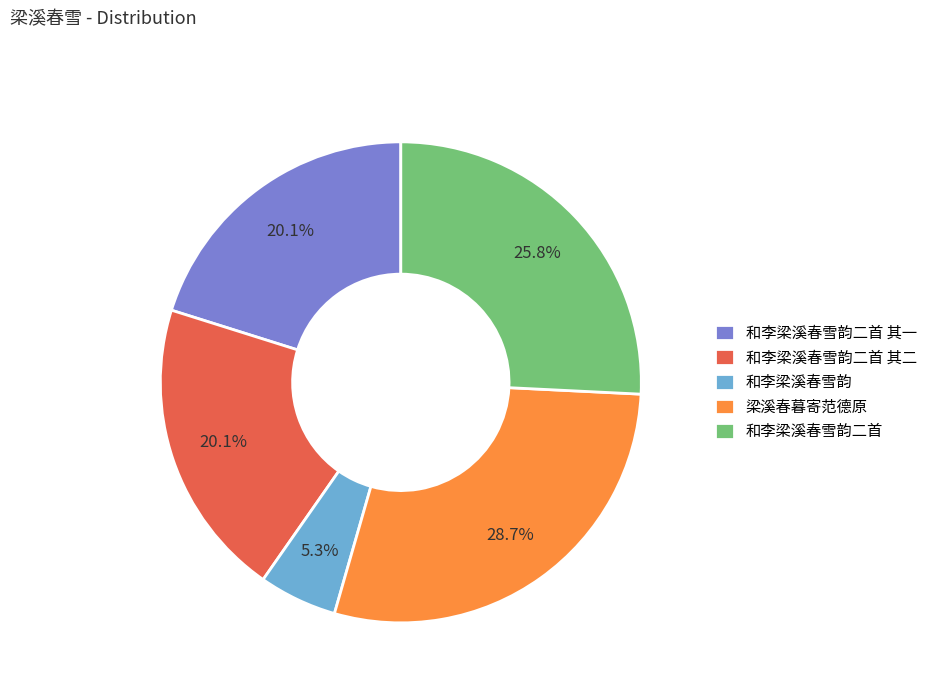

Which category has the biggest portion of the pie?

梁溪春暮寄范德原